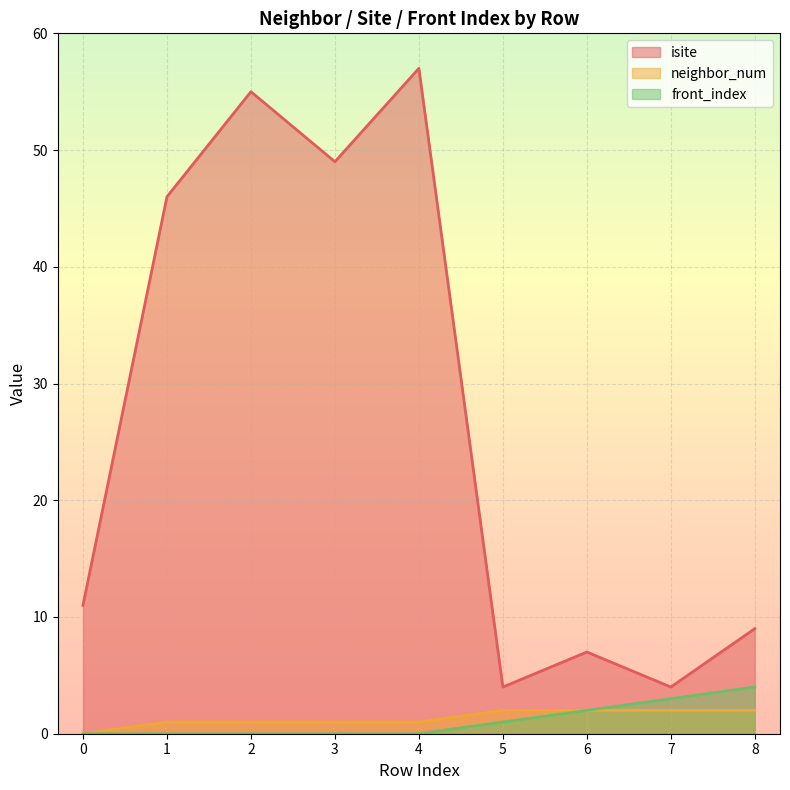

What are all the series names shown in the legend?

isite, neighbor_num, front_index